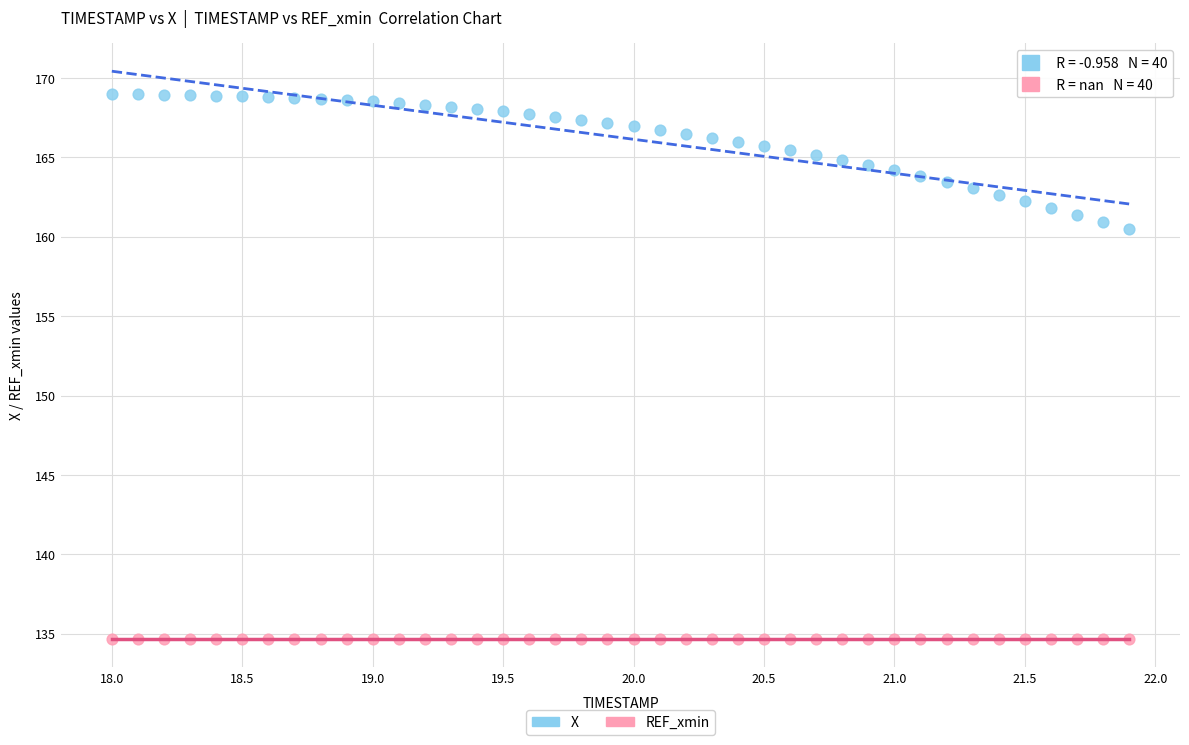

Across all series, what Y value is closest to 151?

160.5